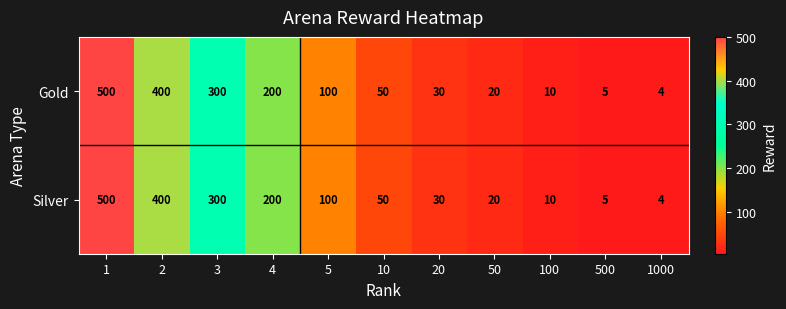

Read the Gold value at 5, to the nearest 10.

100